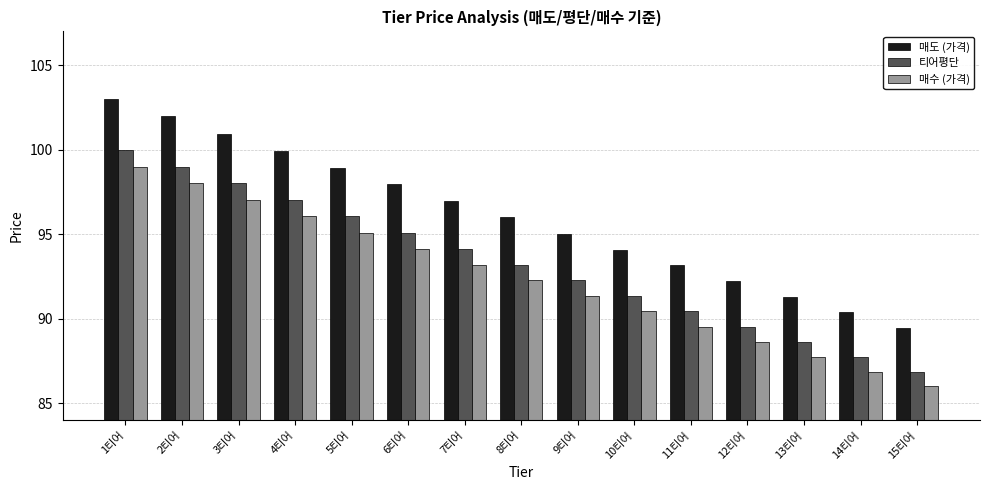

List the series in order of their peak value, highest first.

매도 (가격), 티어평단, 매수 (가격)